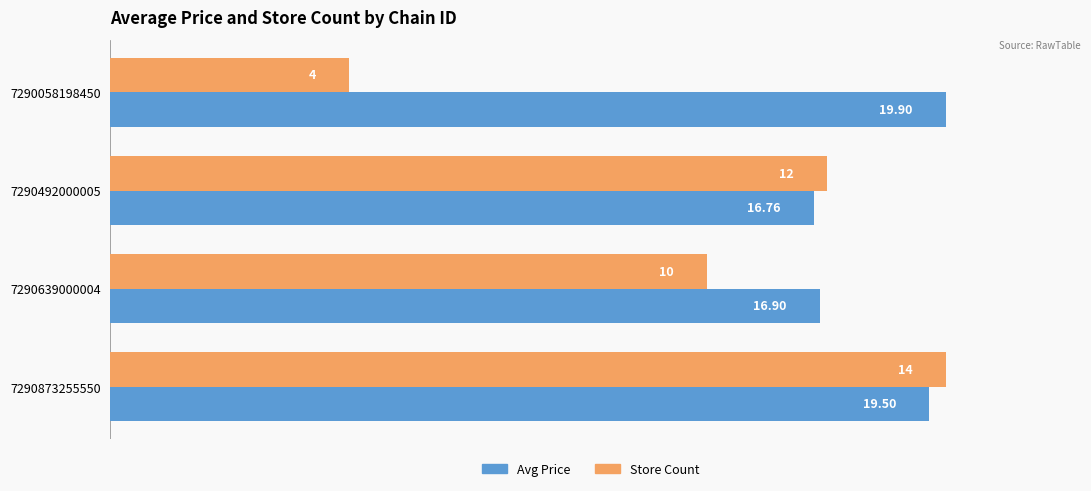

What are all the series names shown in the legend?

Avg Price, Store Count